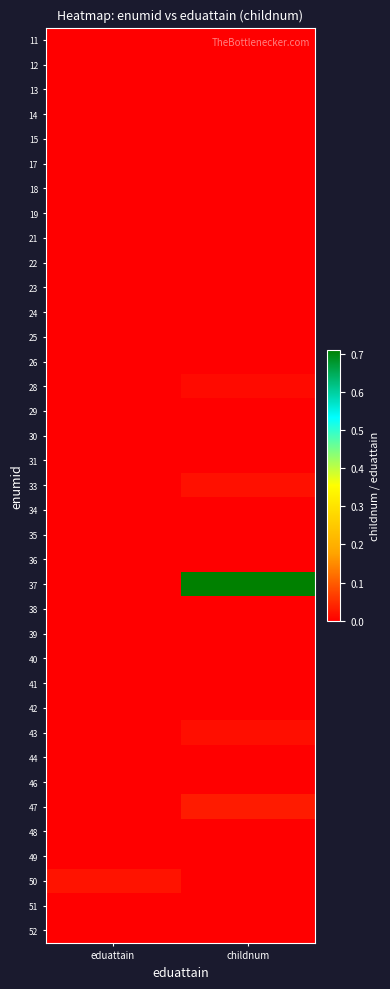

Between eduattain and childnum, which is larger?

eduattain